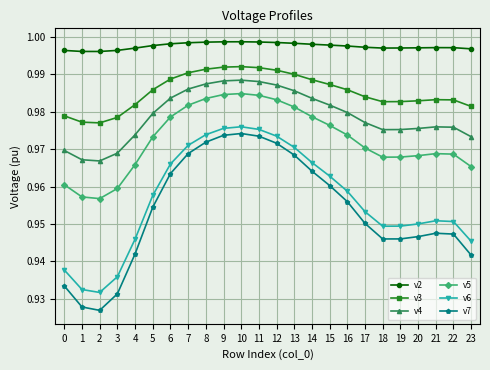

At how many categories does at least one series exceed 0?

24